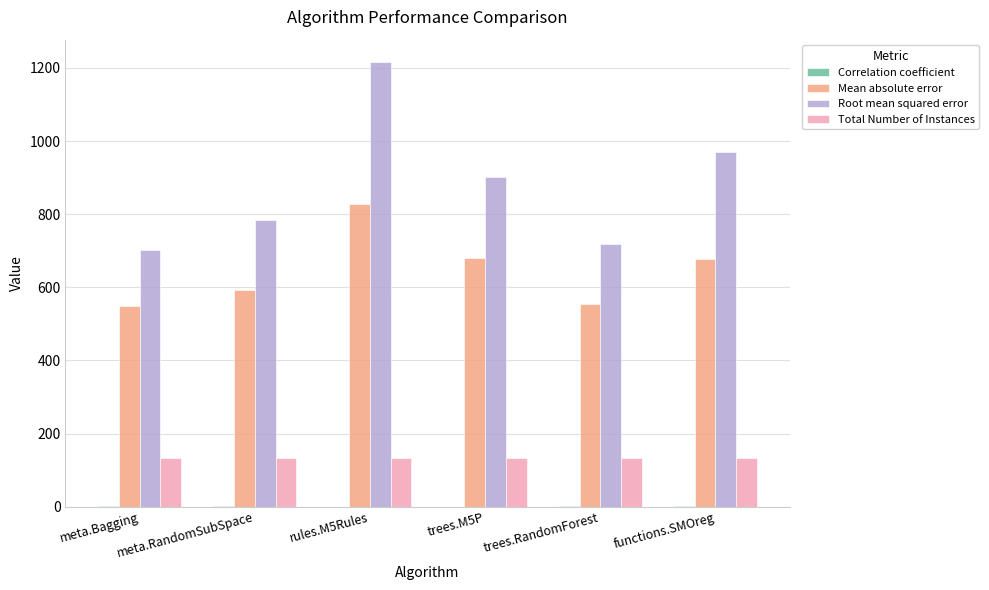

What is the sum of all Total Number of Instances values?

798.0